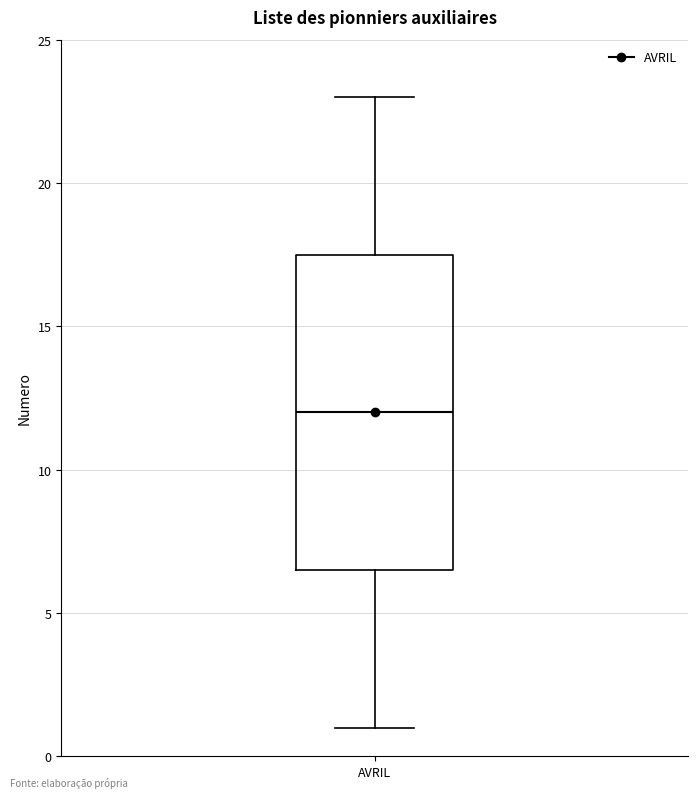

Transcribe this box plot: give where the median line is, the range the box spans, and where the two whiskers end, as read against the y-axis. The values are not printed on the chart, so give them approximately, as read against the axis.

median 12.0, box 6.5 to 17.5, whiskers 1.0 to 23.0